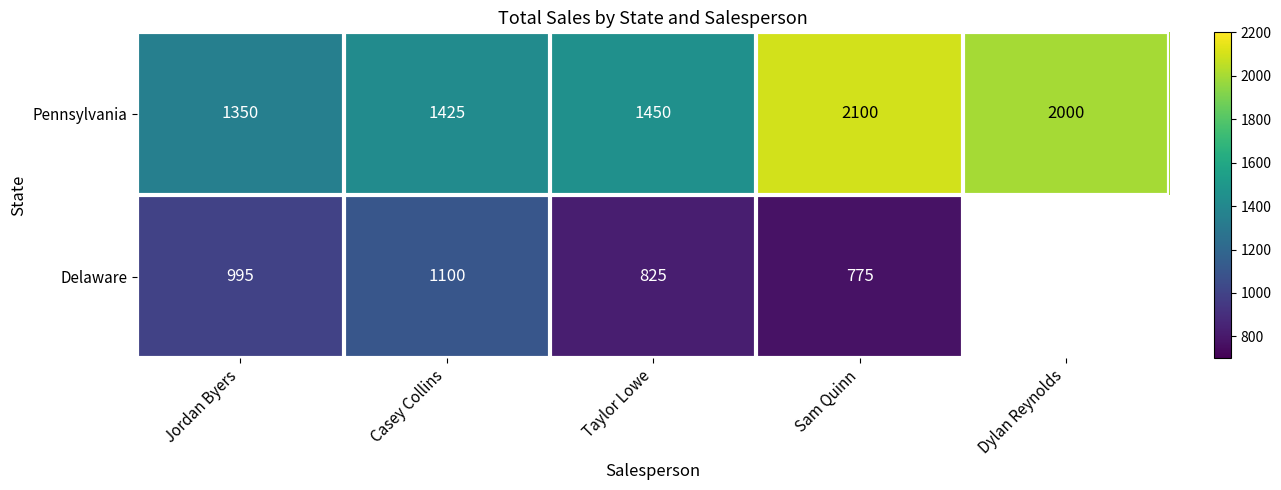

What is the total value across all series at Sam Quinn?

2875.0